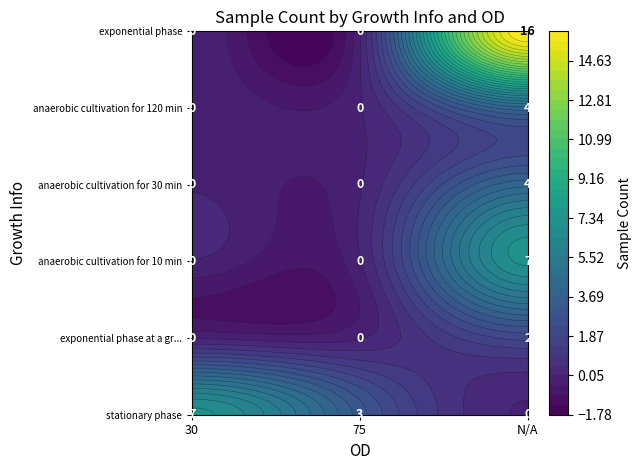

Where is during stationary growth phase nearest to the value 3?

75